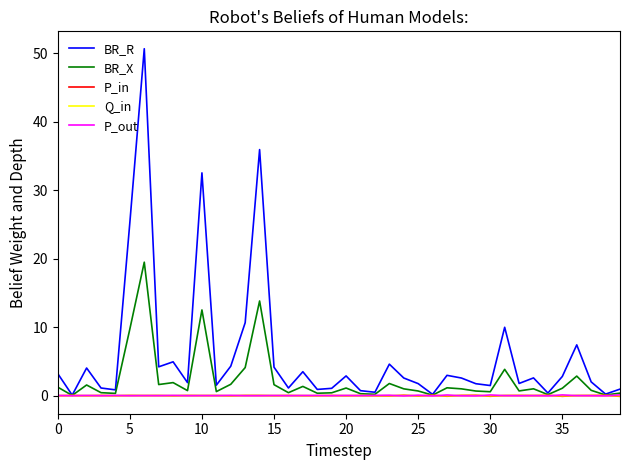

Which series has the largest total across all categories?

BR_R